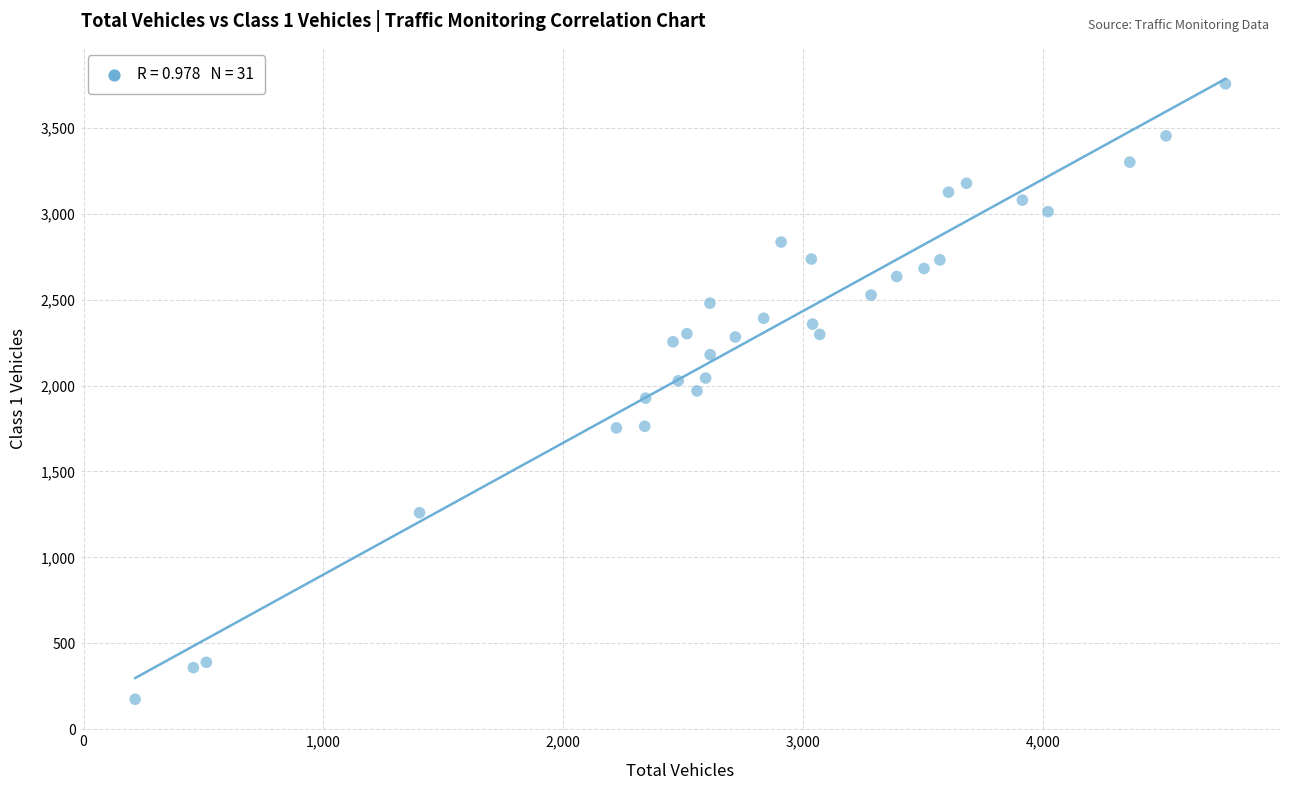

What is the range of Y values (max minus min)?

3583